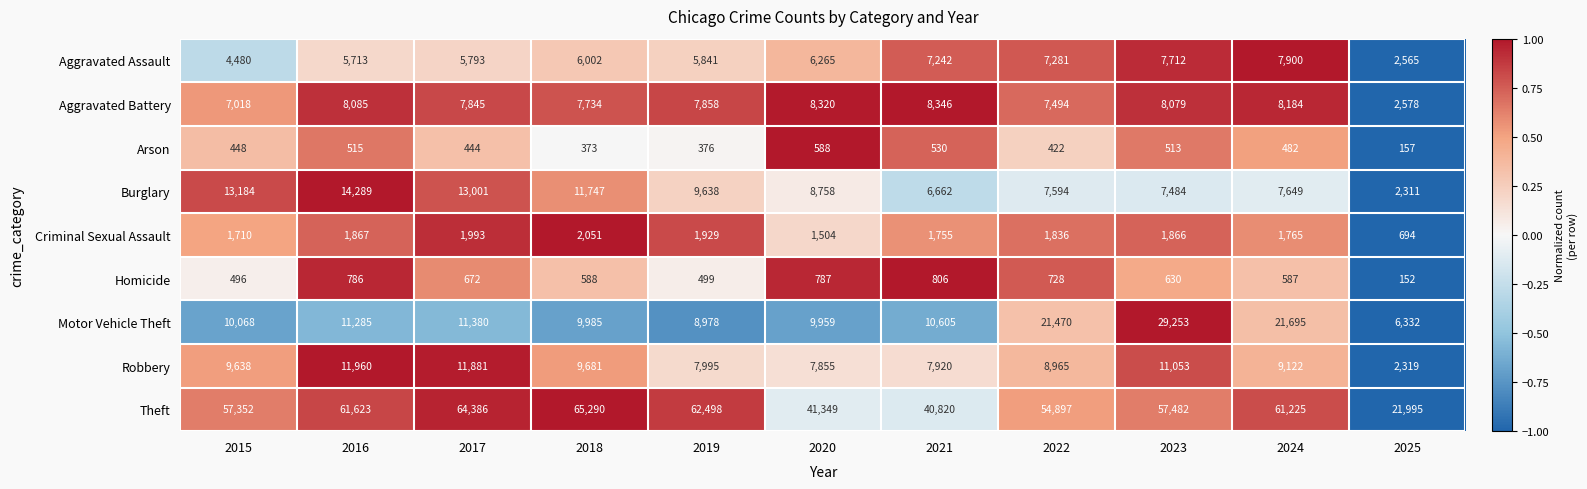

The value of Homicide at 2015 is 217. True or false?

False